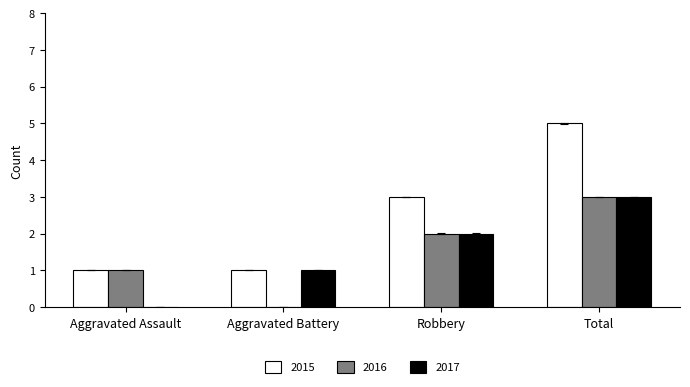

What is the difference between the 2017 values at Aggravated Battery and Total?

2